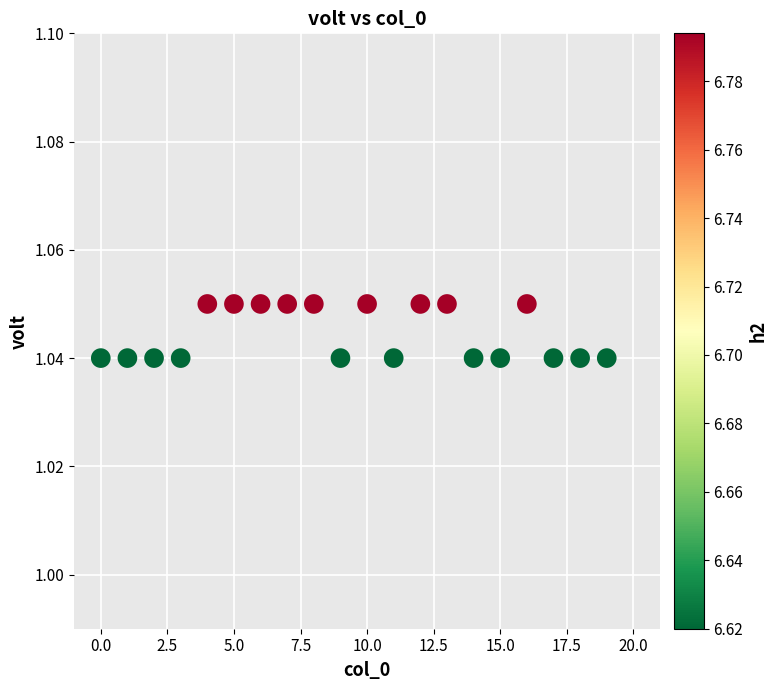

Count the number of points in this scatter plot.

20